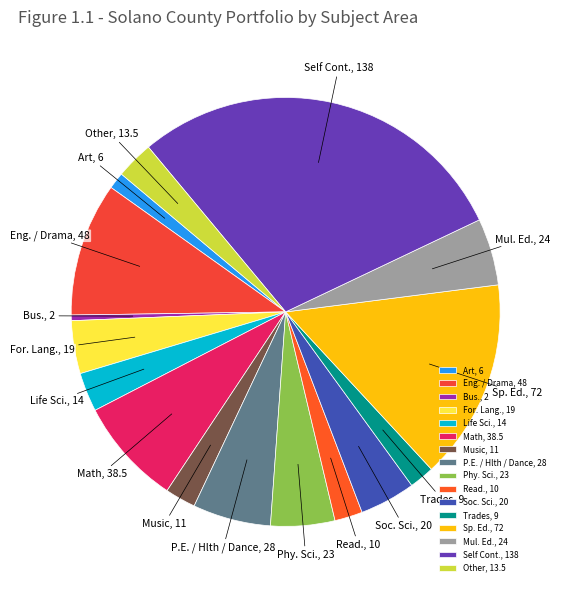

True or false: Art accounts for 11% of the total.

False